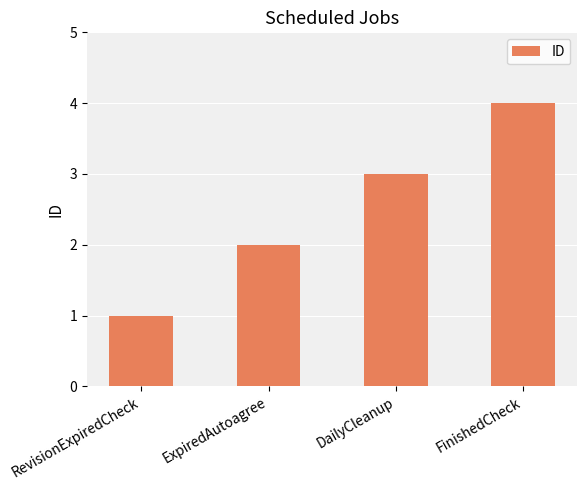

Does the chart contain stacked bars?

No